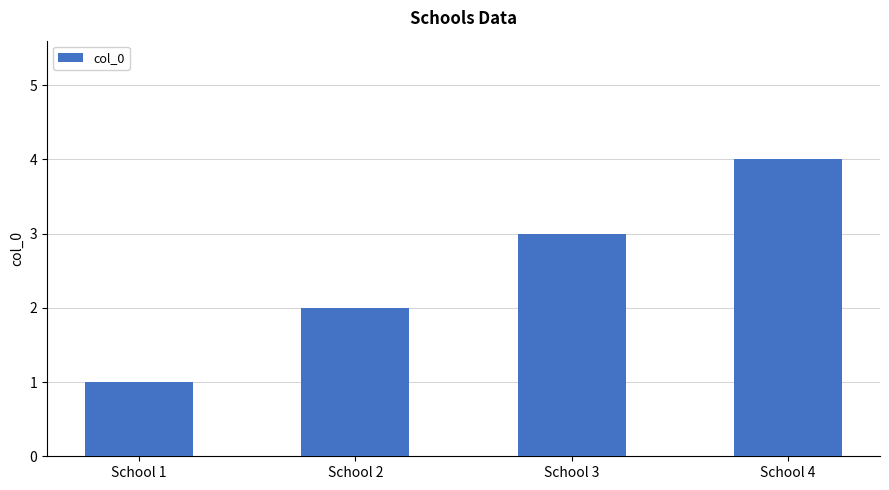

What is the maximum value shown in the chart?

4